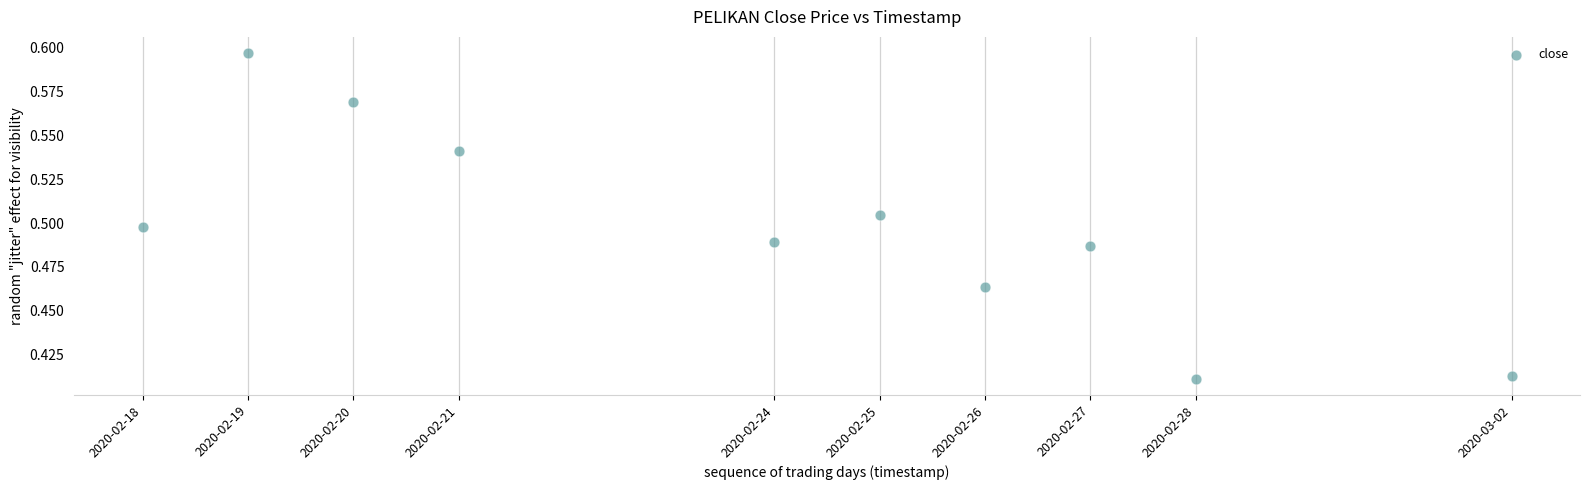

What is the average X value?

1582493760.0